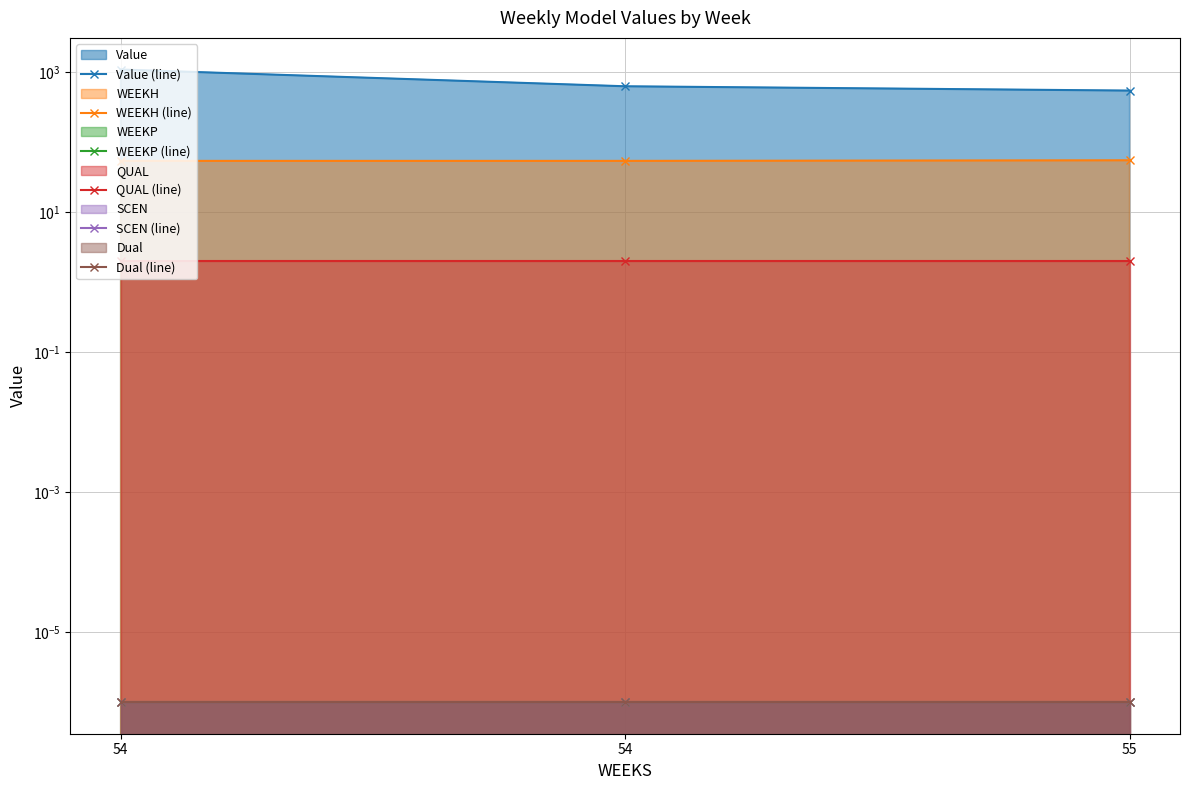

At how many categories does at least one series exceed 270?

3